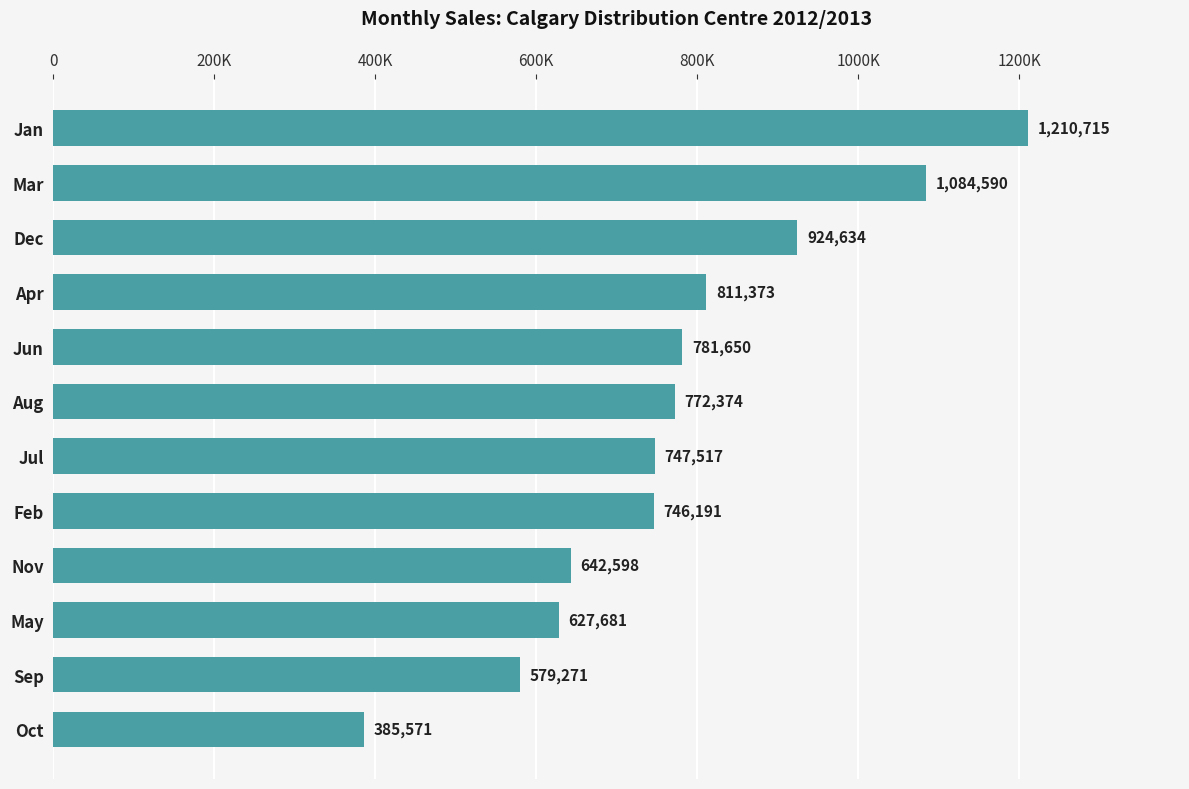

Rank the categories by value from highest to lowest.

Jan, Mar, Dec, Apr, Jun, Aug, Jul, Feb, Nov, May, Sep, Oct